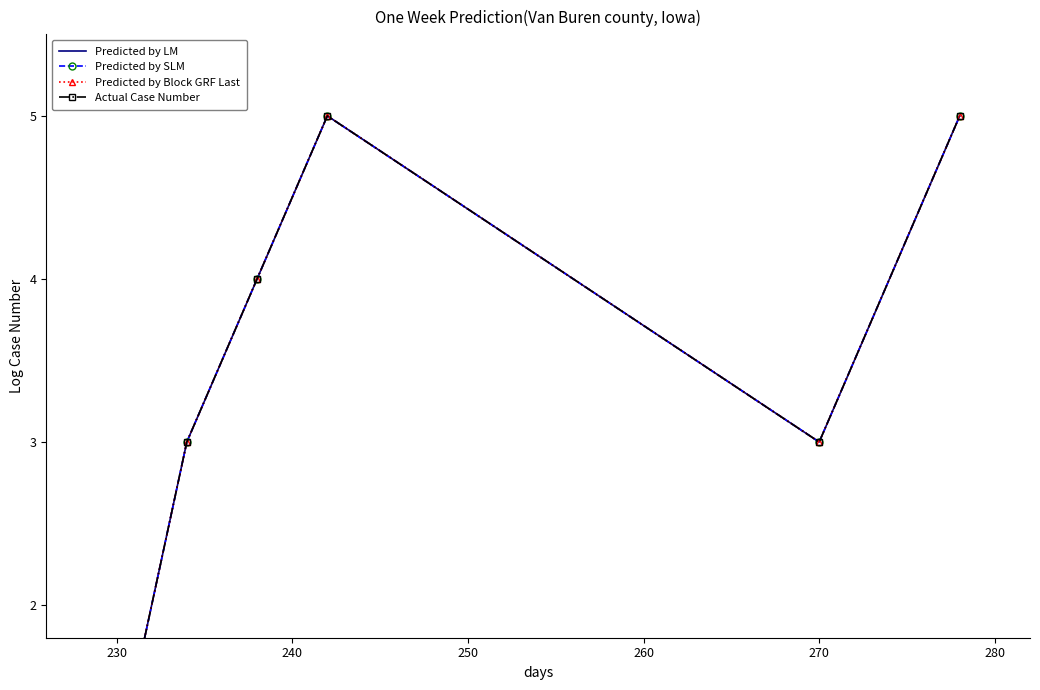

What are all the series names shown in the legend?

Predicted by LM, Predicted by SLM, Predicted by Block GRF Last, Actual Case Number